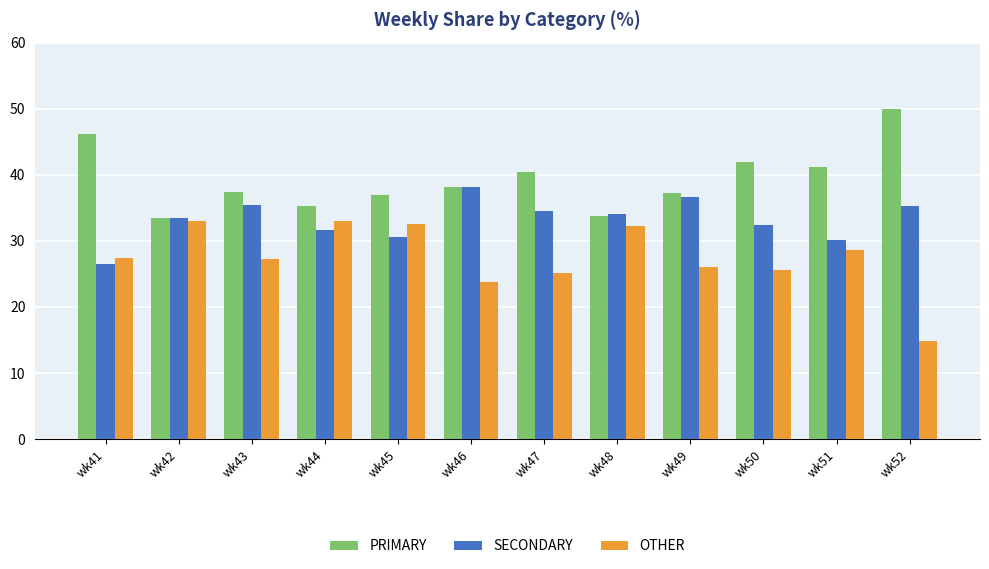

At which category does the chart reach its peak across all series?

wk52